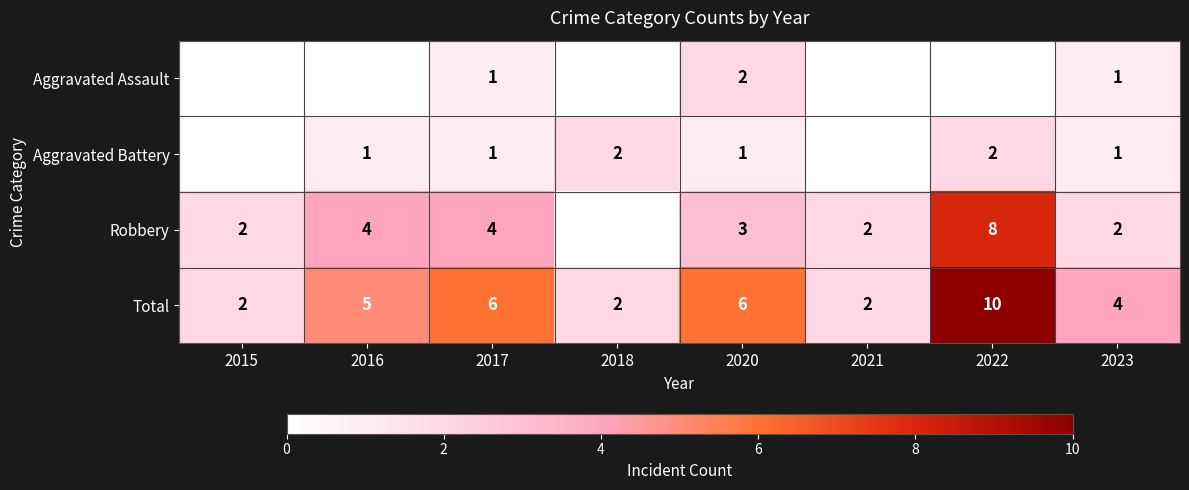

At 2023, list the series in order from smallest to largest.

Aggravated Assault, Aggravated Battery, Robbery, Total